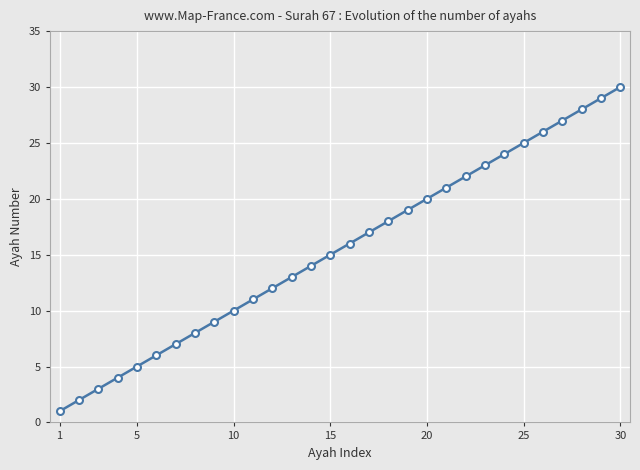

What is the greatest value displayed?

30